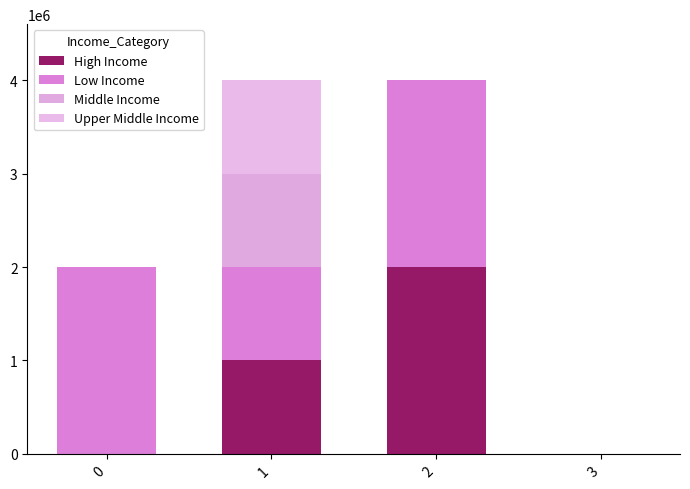

Are the bars horizontal?

No